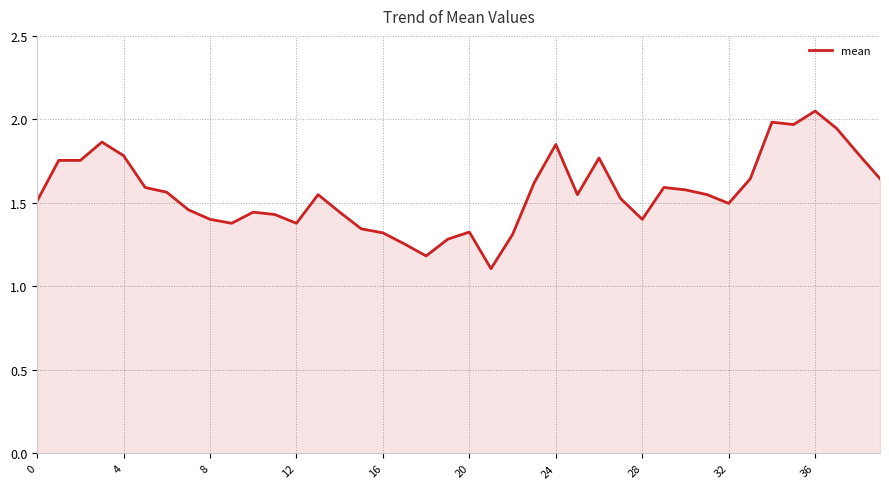

What is the minimum value shown in the chart?

1.1